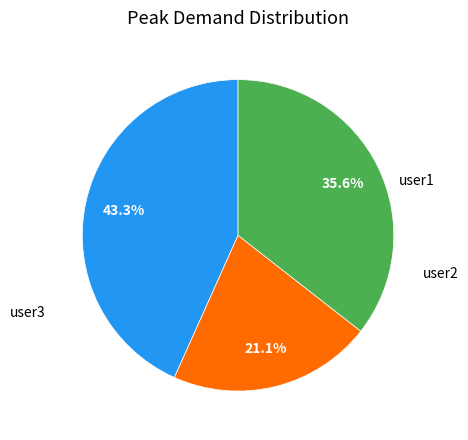

How many segments does this pie chart have?

3